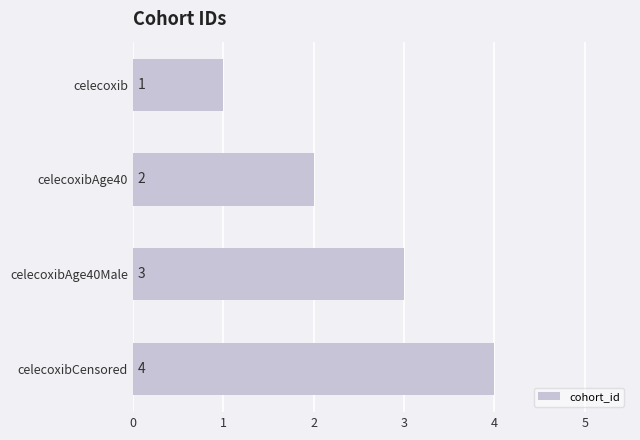

Between celecoxib and celecoxibAge40Male, which is larger?

celecoxibAge40Male